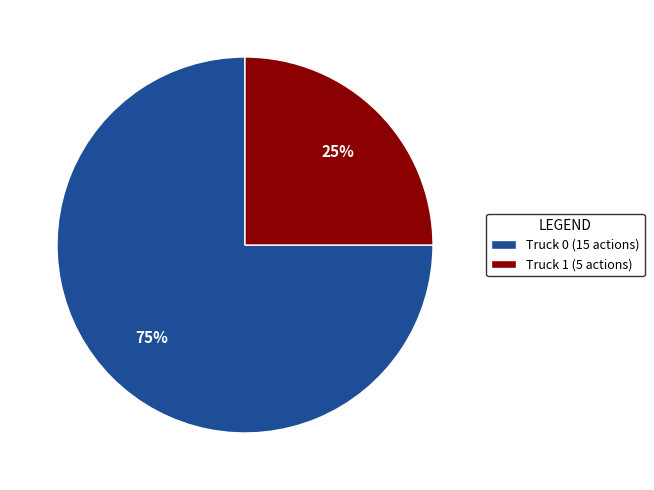

Which slice is the smallest?

Truck 1